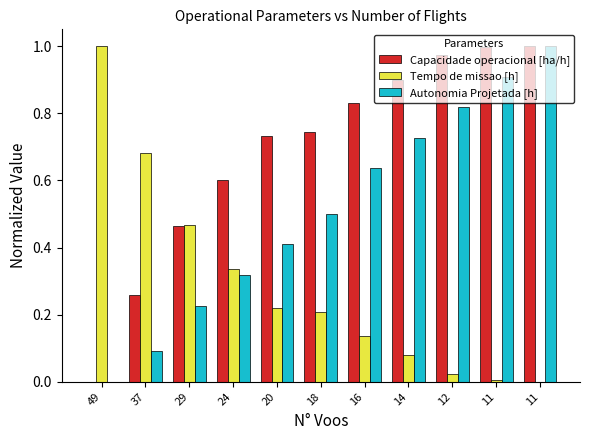

At 24, list the series in order from smallest to largest.

Autonomia Projetada [h], Tempo de missao [h], Capacidade operacional [ha/h]